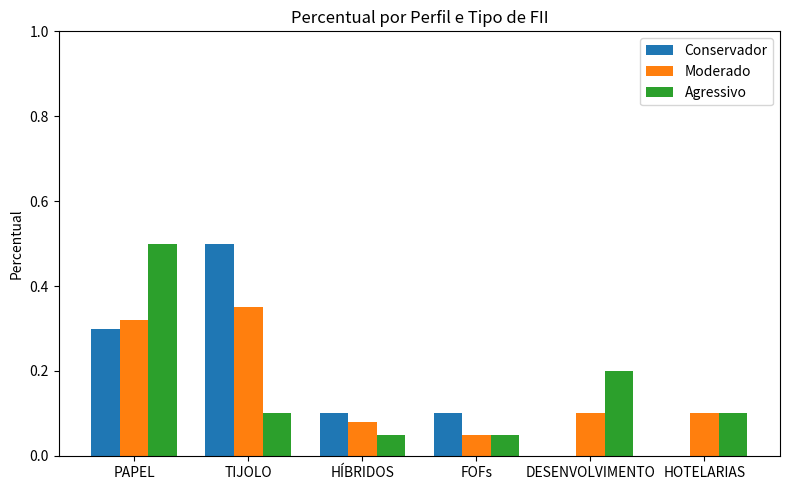

The value of Moderado at TIJOLO is 0.5. True or false?

False